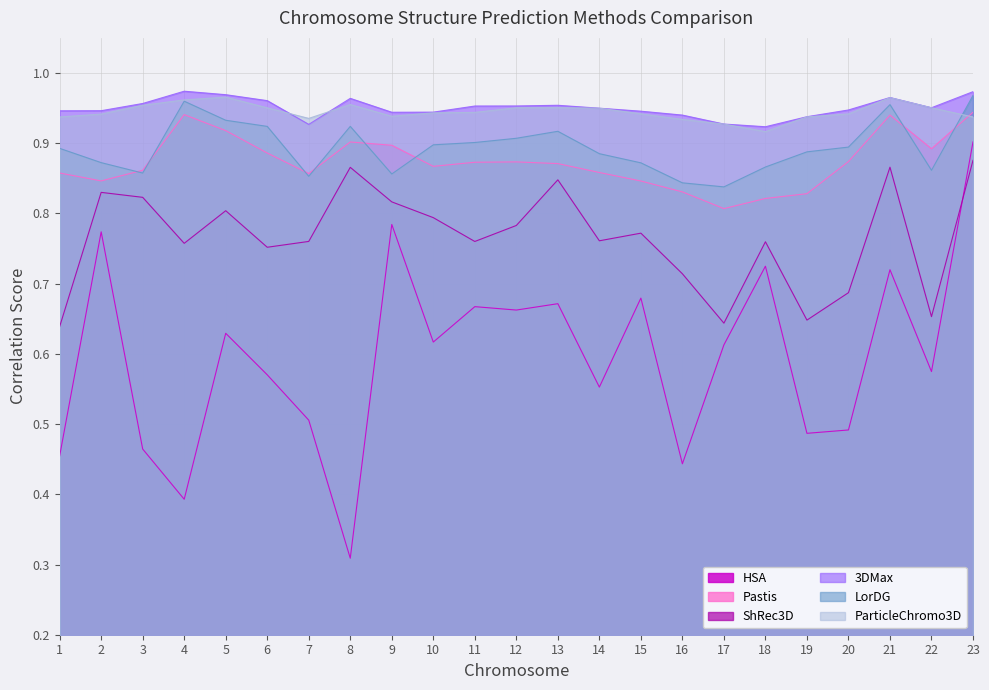

Reading right to left, transcribe all the data shown in this chart.

HSA: 0.9	0.6	0.7	0.5	0.5	0.7	0.6	0.4	0.7	0.6	0.7	0.7	0.7	0.6	0.8	0.3	0.5	0.6	0.6	0.4	0.5	0.8	0.5
Pastis: 0.9	0.9	0.9	0.9	0.8	0.8	0.8	0.8	0.8	0.9	0.9	0.9	0.9	0.9	0.9	0.9	0.9	0.9	0.9	0.9	0.9	0.8	0.9
ShRec3D: 0.9	0.7	0.9	0.7	0.6	0.8	0.6	0.7	0.8	0.8	0.8	0.8	0.8	0.8	0.8	0.9	0.8	0.8	0.8	0.8	0.8	0.8	0.6
3DMax: 1.0	1.0	1.0	0.9	0.9	0.9	0.9	0.9	0.9	0.9	1.0	1.0	1.0	0.9	0.9	1.0	0.9	1.0	1.0	1.0	1.0	0.9	0.9
LorDG: 1.0	0.9	1.0	0.9	0.9	0.9	0.8	0.8	0.9	0.9	0.9	0.9	0.9	0.9	0.9	0.9	0.9	0.9	0.9	1.0	0.9	0.9	0.9
ParticleChromo3D: 0.9	1.0	1.0	0.9	0.9	0.9	0.9	0.9	0.9	0.9	1.0	1.0	0.9	0.9	0.9	1.0	0.9	1.0	1.0	1.0	1.0	0.9	0.9